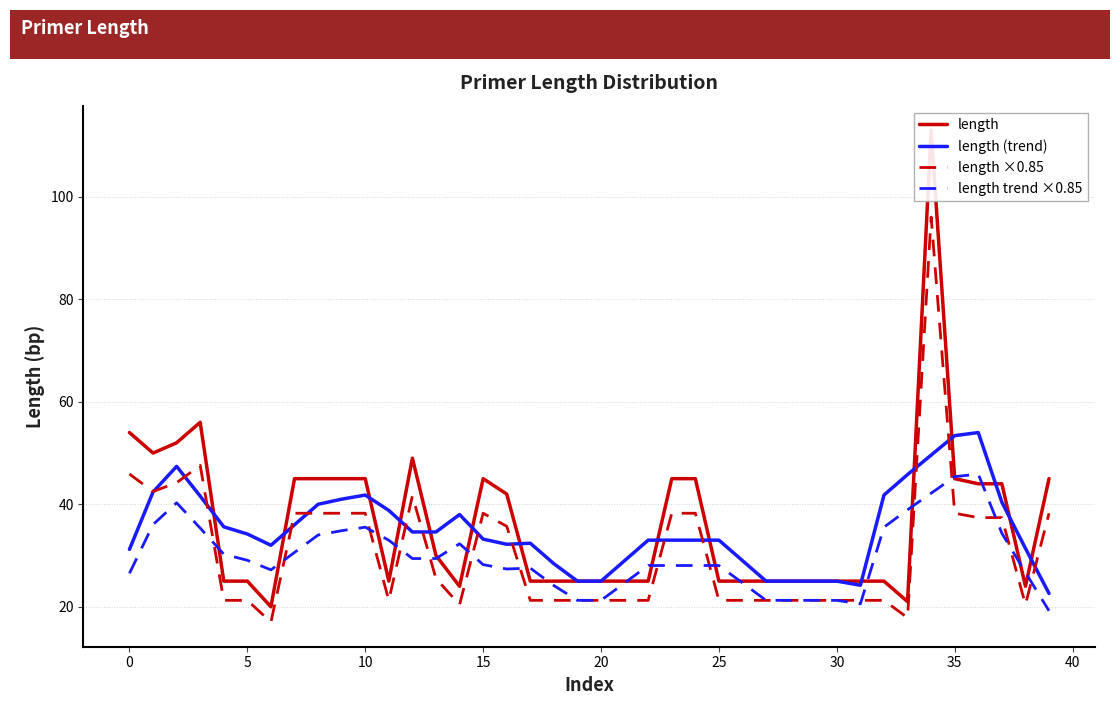

What is the maximum value for length (trend)?

54.0